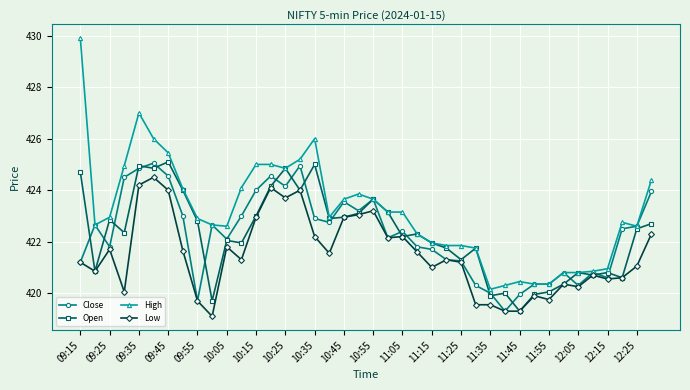

What is the minimum value for Low?

419.1